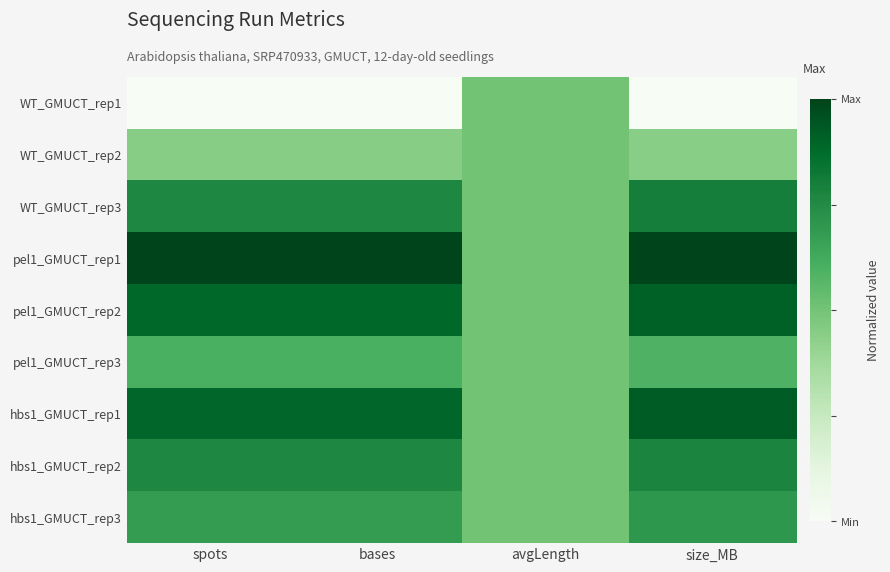

Reading left to right, what are all the values shown in this chart?

WT_GMUCT_rep1: spots=0.0	bases=0.0	avgLength=0.5	size_MB=0.0
WT_GMUCT_rep2: spots=0.4	bases=0.4	avgLength=0.5	size_MB=0.4
WT_GMUCT_rep3: spots=0.8	bases=0.8	avgLength=0.5	size_MB=0.8
pel1_GMUCT_rep1: spots=1.0	bases=1.0	avgLength=0.5	size_MB=1.0
pel1_GMUCT_rep2: spots=0.9	bases=0.9	avgLength=0.5	size_MB=0.9
pel1_GMUCT_rep3: spots=0.6	bases=0.6	avgLength=0.5	size_MB=0.6
hbs1_GMUCT_rep1: spots=0.9	bases=0.9	avgLength=0.5	size_MB=0.9
hbs1_GMUCT_rep2: spots=0.8	bases=0.8	avgLength=0.5	size_MB=0.8
hbs1_GMUCT_rep3: spots=0.7	bases=0.7	avgLength=0.5	size_MB=0.7